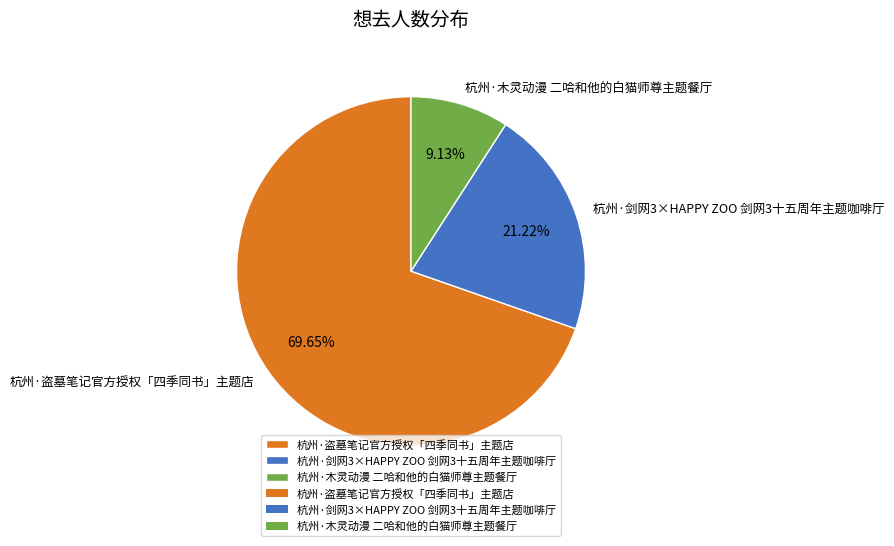

What is the ratio of the value at 杭州·木灵动漫 二哈和他的白猫师尊主题餐厅 to the value at 杭州·剑网3×HAPPY ZOO 剑网3十五周年主题咖啡厅?

0.4